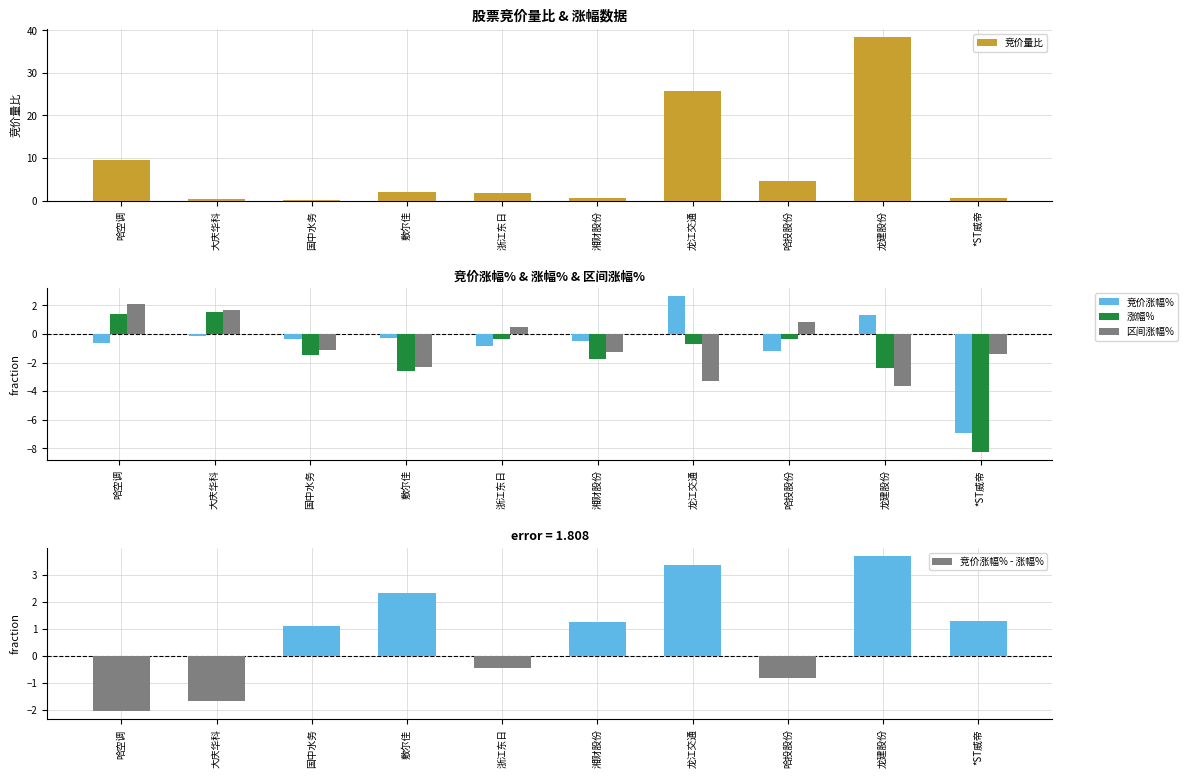

What is the label of the 9th bar from the left?

龙建股份